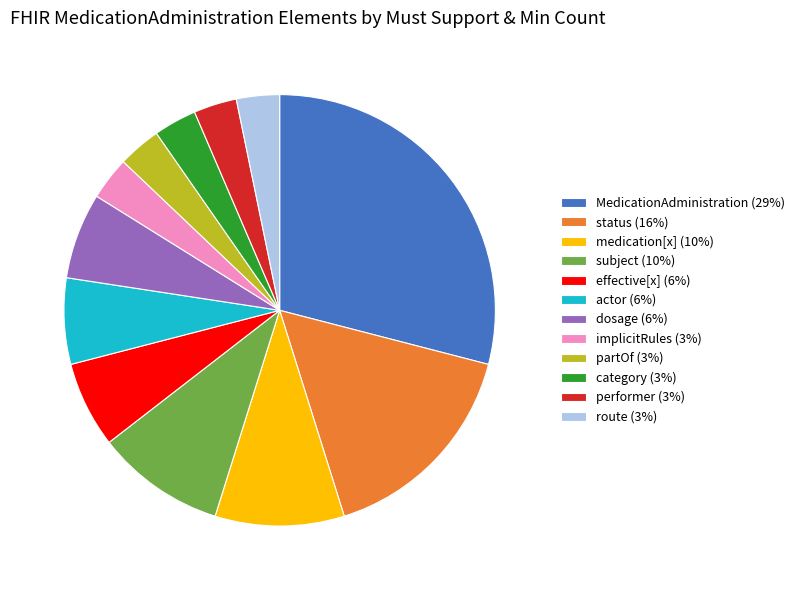

Which slice is the largest?

MedicationAdministration (29%)